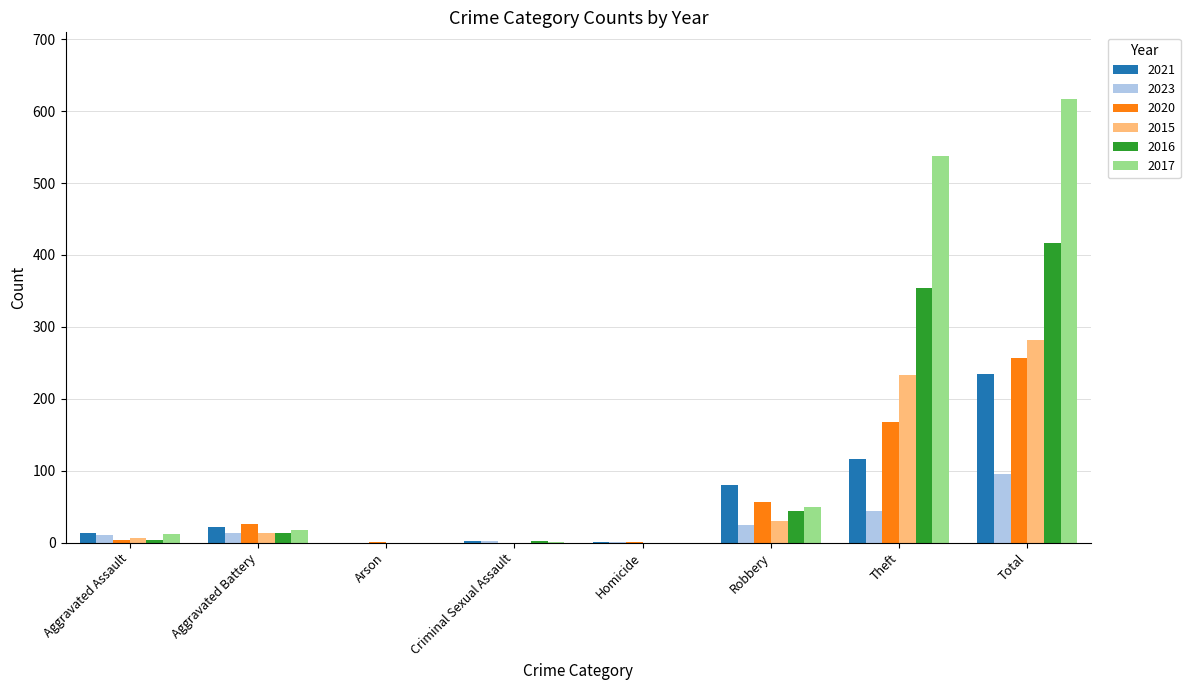

Are the bars horizontal?

No